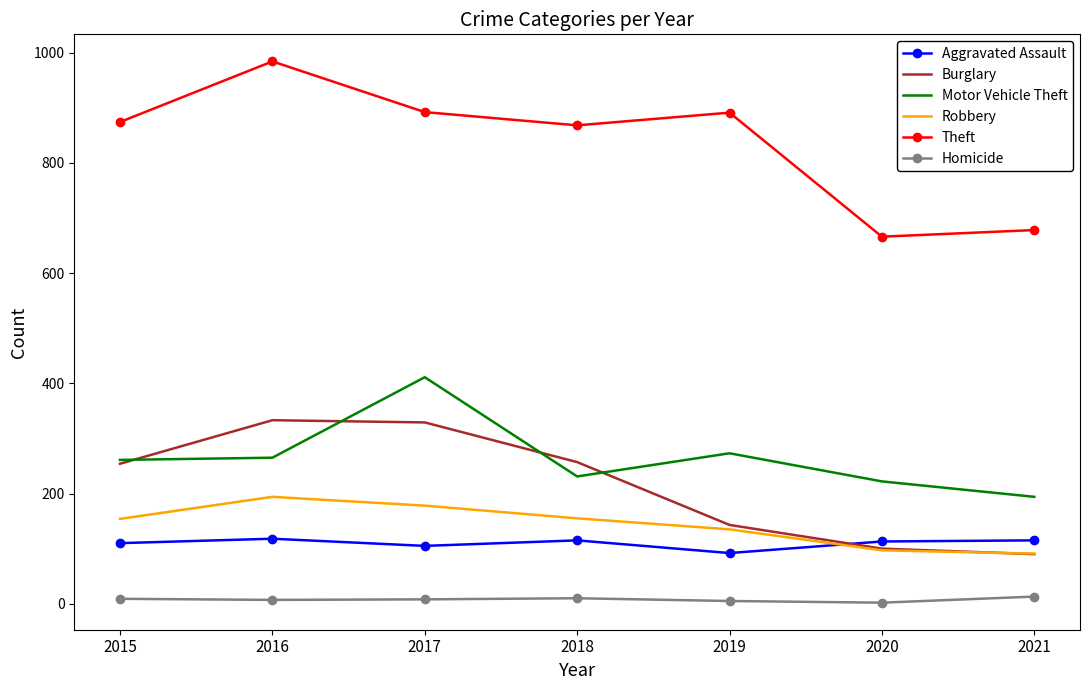

List the series in order of their peak value, lowest first.

Homicide, Aggravated Assault, Robbery, Burglary, Motor Vehicle Theft, Theft